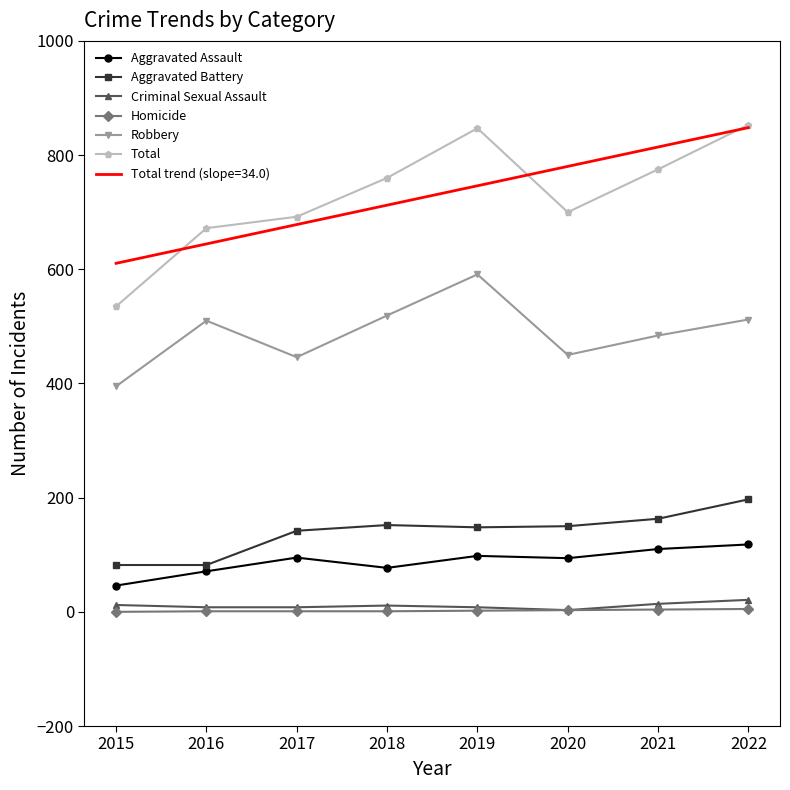

Is the value of Criminal Sexual Assault at 2021 greater than the value of Aggravated Assault at 2019?

No